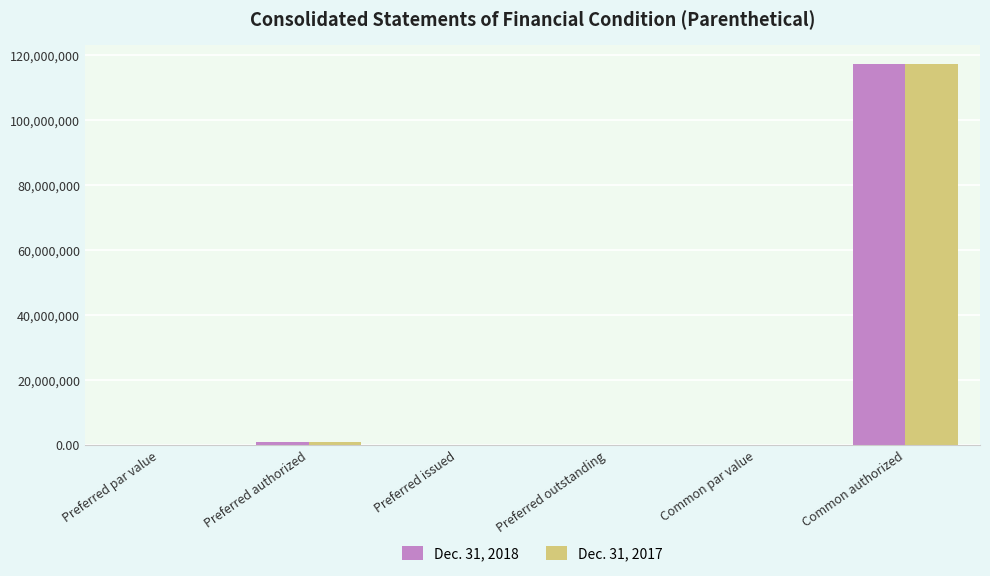

How many values in the Dec. 31, 2017 series exceed 0?

4